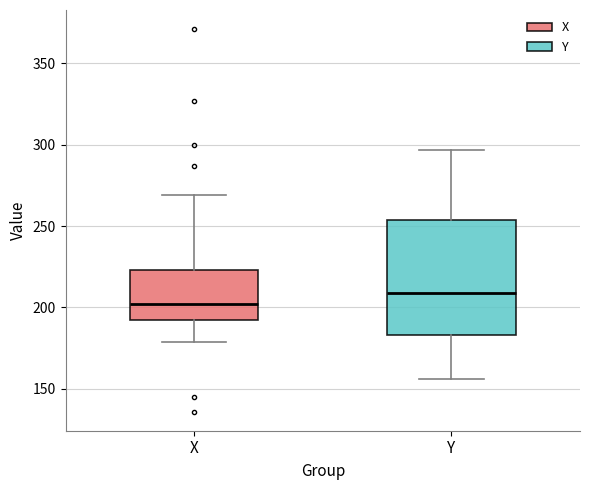

Reading left to right, transcribe this box plot: for each box, give where its median line is, the range the box spans, and where its two whiskers end, as read against the y-axis. The values are not printed on the chart, so give them approximately, as read against the axis.

X: median 200, box 190 to 225, whiskers 180 to 270
Y: median 210, box 185 to 255, whiskers 155 to 295